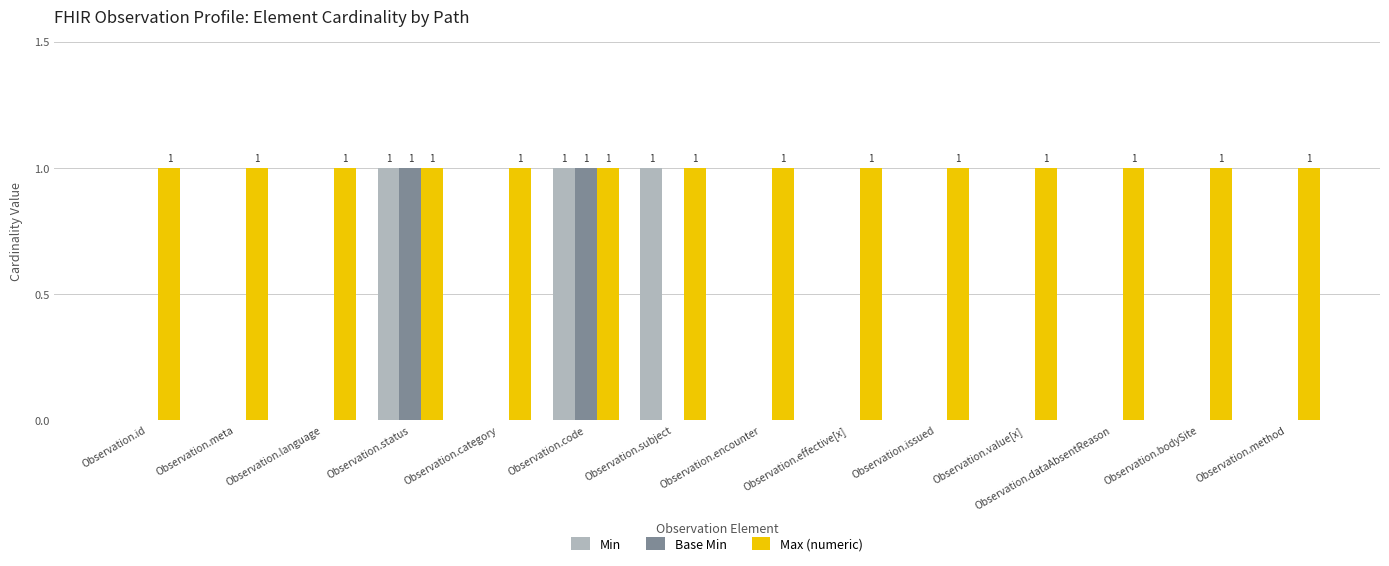

Reading left to right, list all the values displayed in this chart.

Min: Observation.id=0	Observation.meta=0	Observation.language=0	Observation.status=1	Observation.category=0	Observation.code=1	Observation.subject=1	Observation.encounter=0	Observation.effective[x]=0	Observation.issued=0	Observation.value[x]=0	Observation.dataAbsentReason=0	Observation.bodySite=0	Observation.method=0
Base Min: Observation.id=0	Observation.meta=0	Observation.language=0	Observation.status=1	Observation.category=0	Observation.code=1	Observation.subject=0	Observation.encounter=0	Observation.effective[x]=0	Observation.issued=0	Observation.value[x]=0	Observation.dataAbsentReason=0	Observation.bodySite=0	Observation.method=0
Max (numeric): Observation.id=1	Observation.meta=1	Observation.language=1	Observation.status=1	Observation.category=1	Observation.code=1	Observation.subject=1	Observation.encounter=1	Observation.effective[x]=1	Observation.issued=1	Observation.value[x]=1	Observation.dataAbsentReason=1	Observation.bodySite=1	Observation.method=1